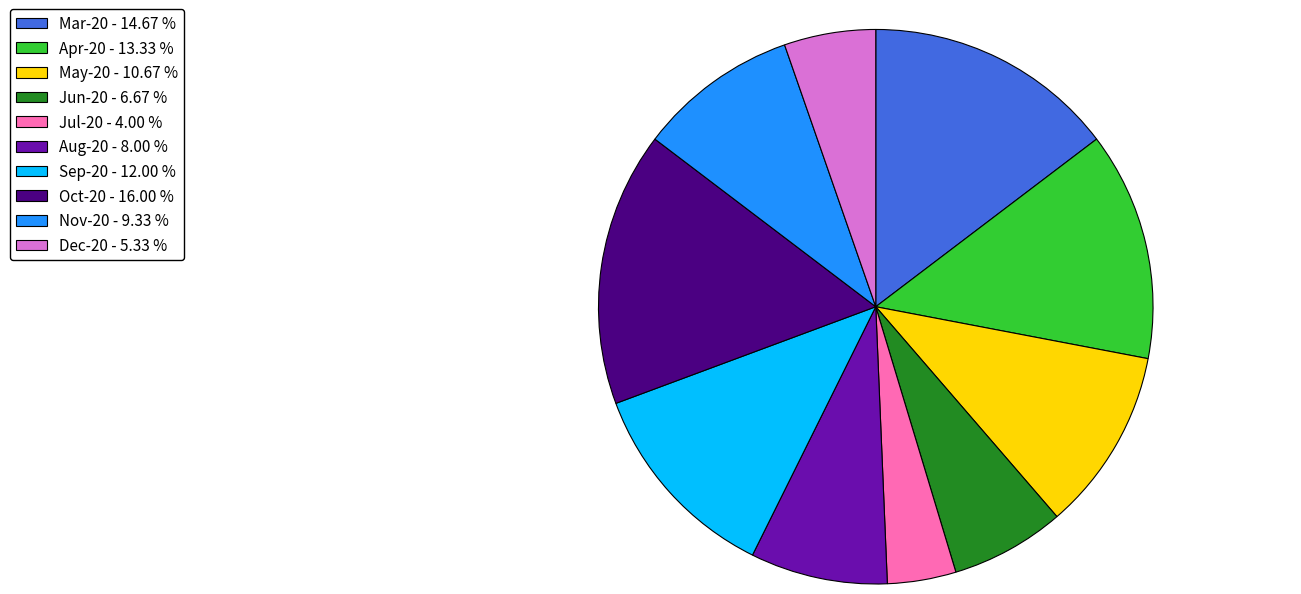

Combined, do Nov-20 - 9.33 % and Oct-20 - 16.00 % account for over 50%?

No